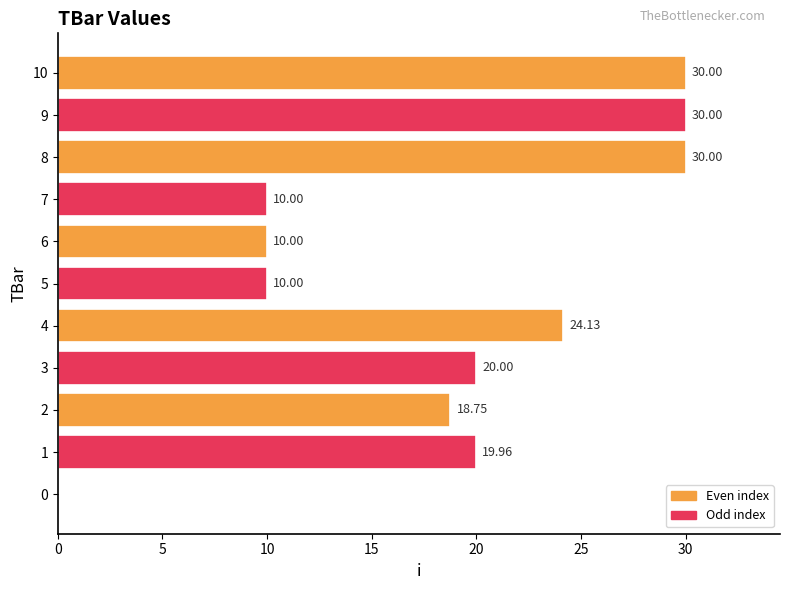

How many distinct data groups are displayed?

1